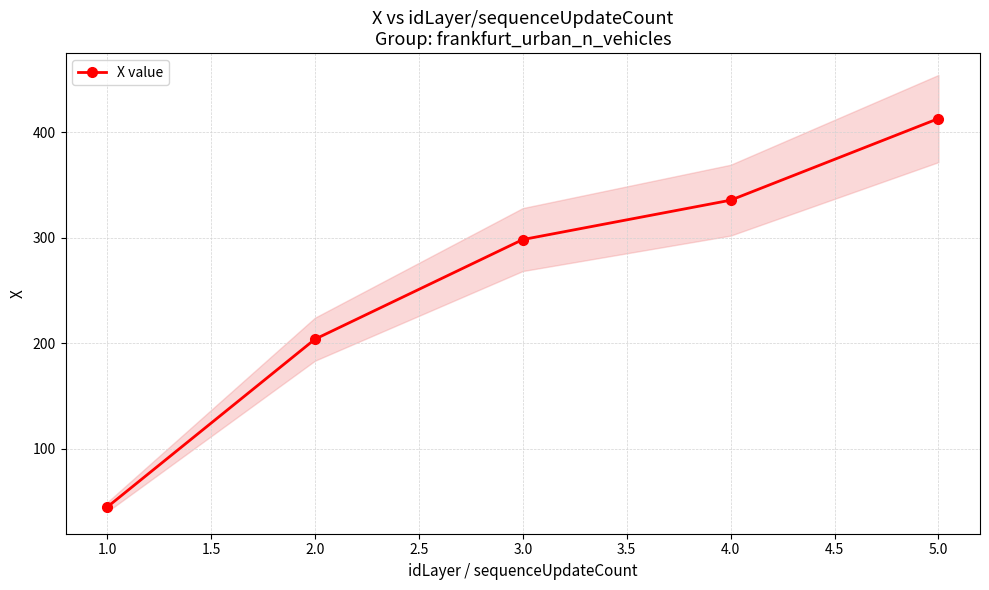

Does the chart display data point markers on the line(s)?

Yes